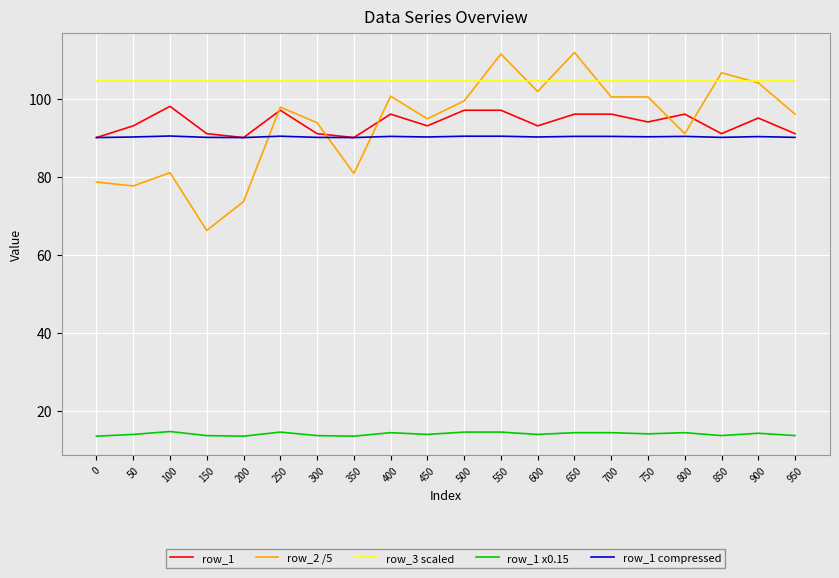

How many times do row_1 and row_2 /5 cross each other?

5